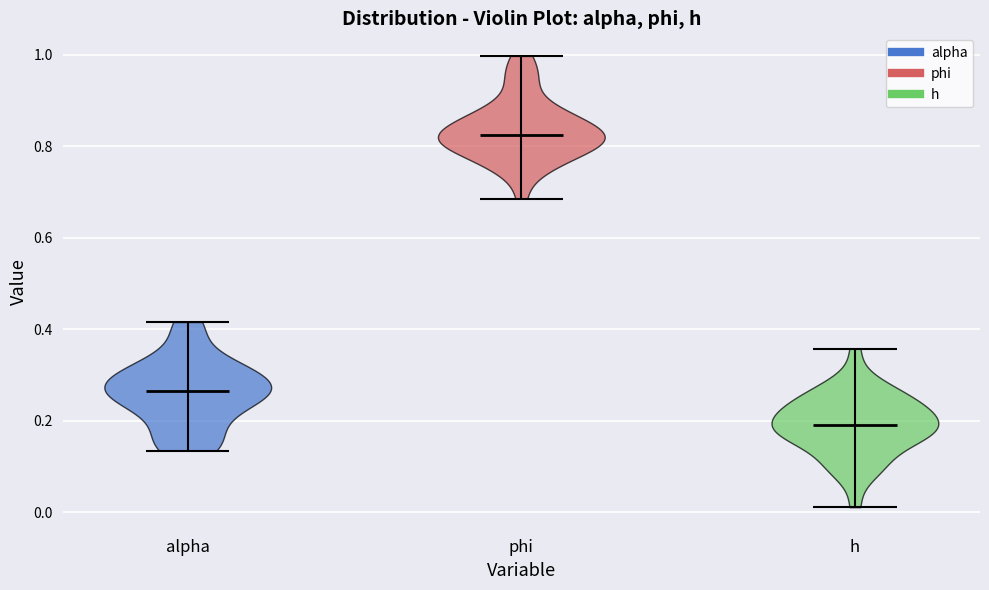

Which violin has the lowest median line?

h